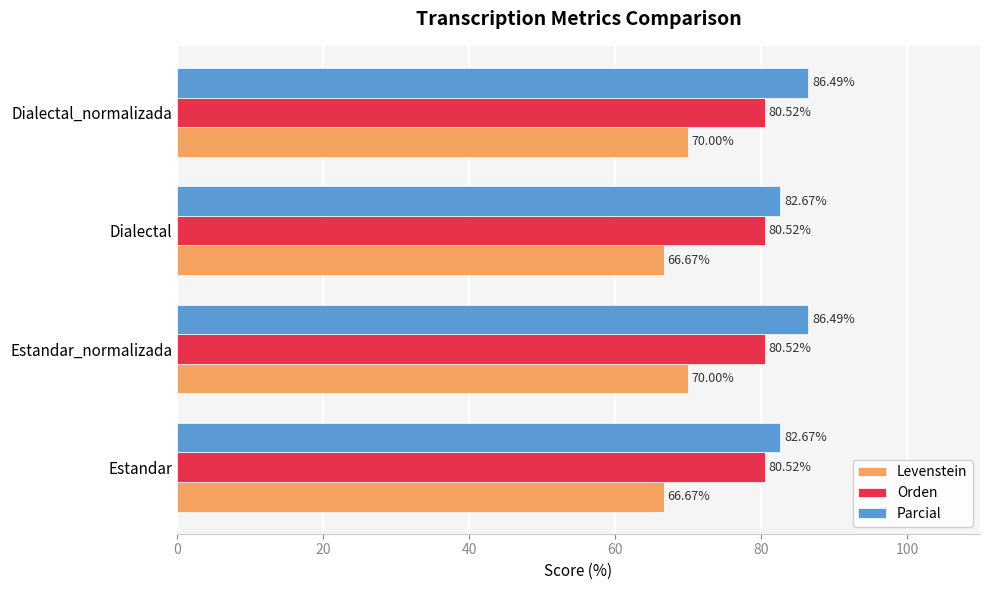

Is the value of Orden at Estandar_normalizada greater than the value of Parcial at Estandar?

No